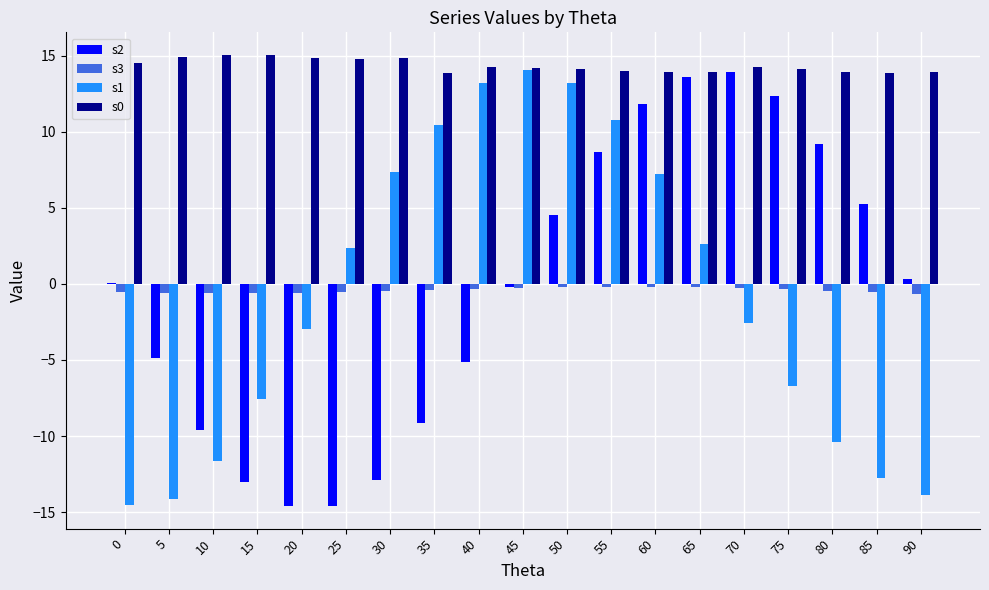

The s0 series shows 2.9 at 90. True or false?

False